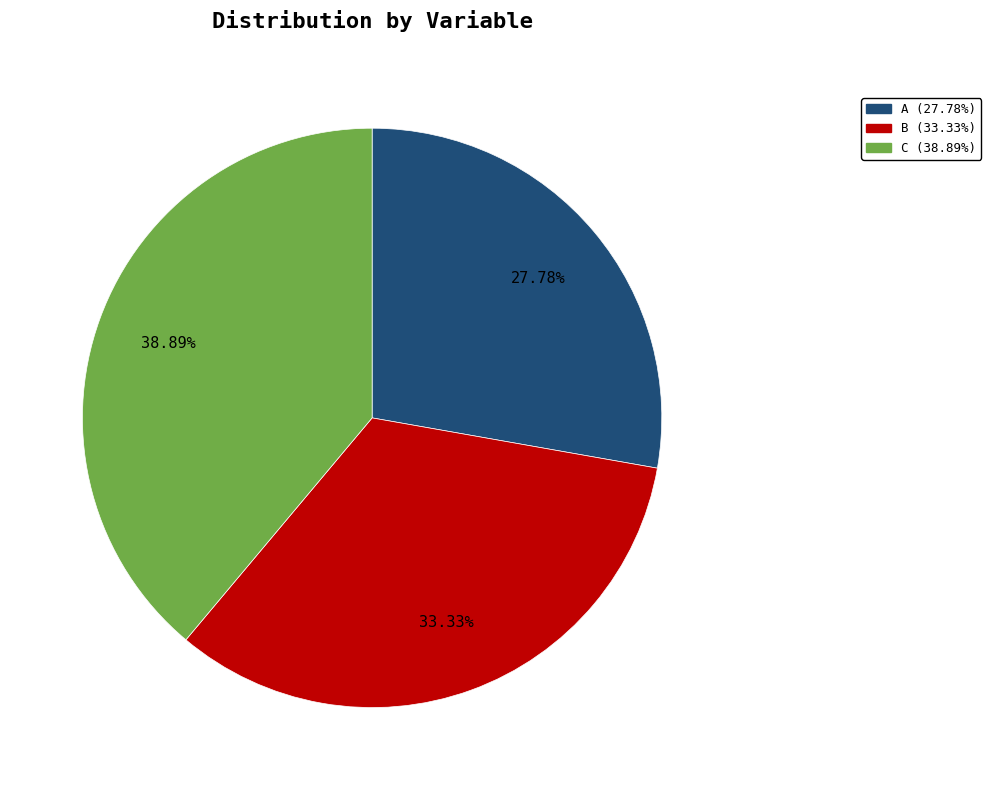

How many segments does this pie chart have?

3